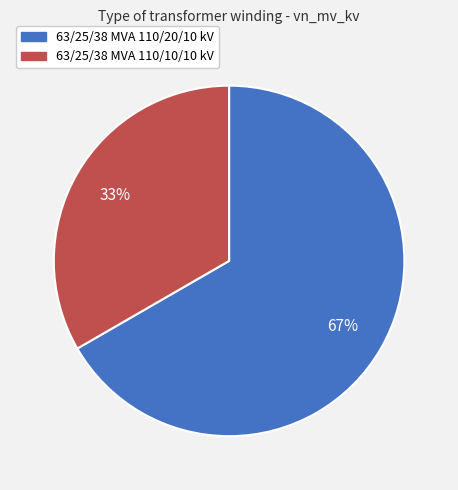

Combined, do 63/25/38 MVA 110/20/10 kV and 63/25/38 MVA 110/10/10 kV account for over 50%?

Yes